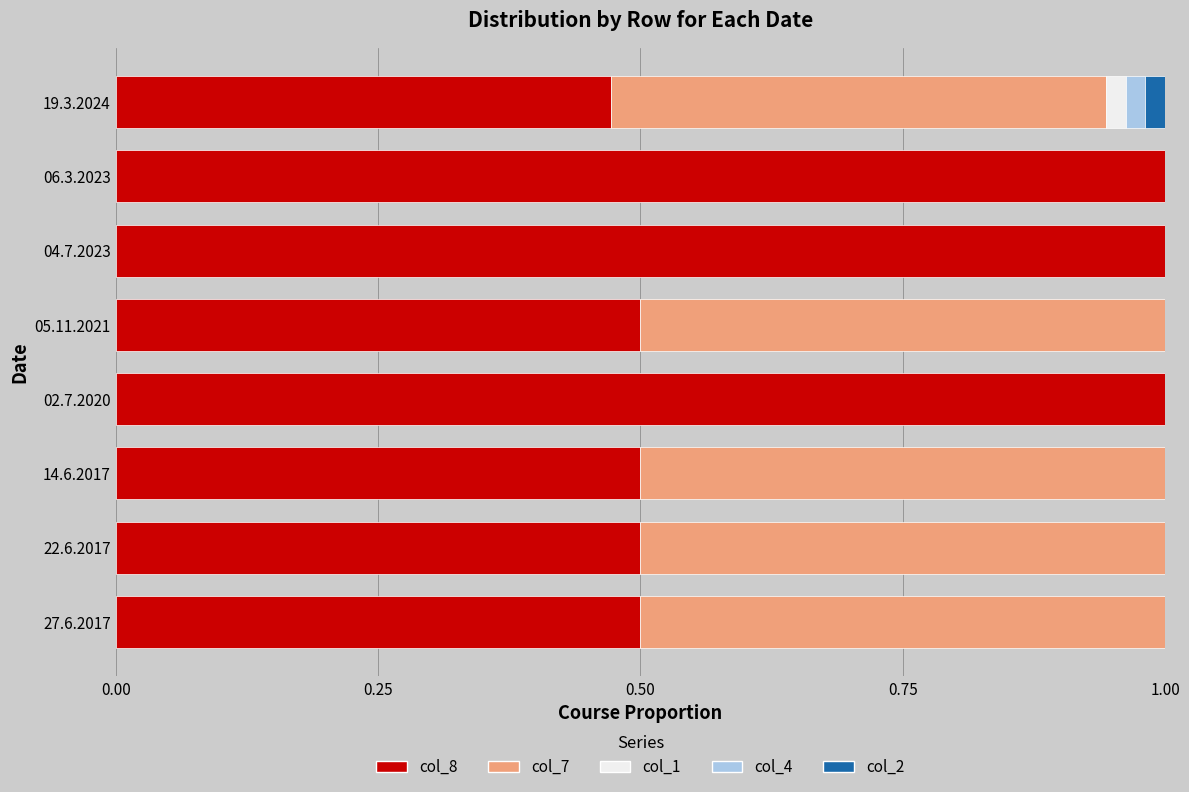

How many distinct data groups are displayed?

5